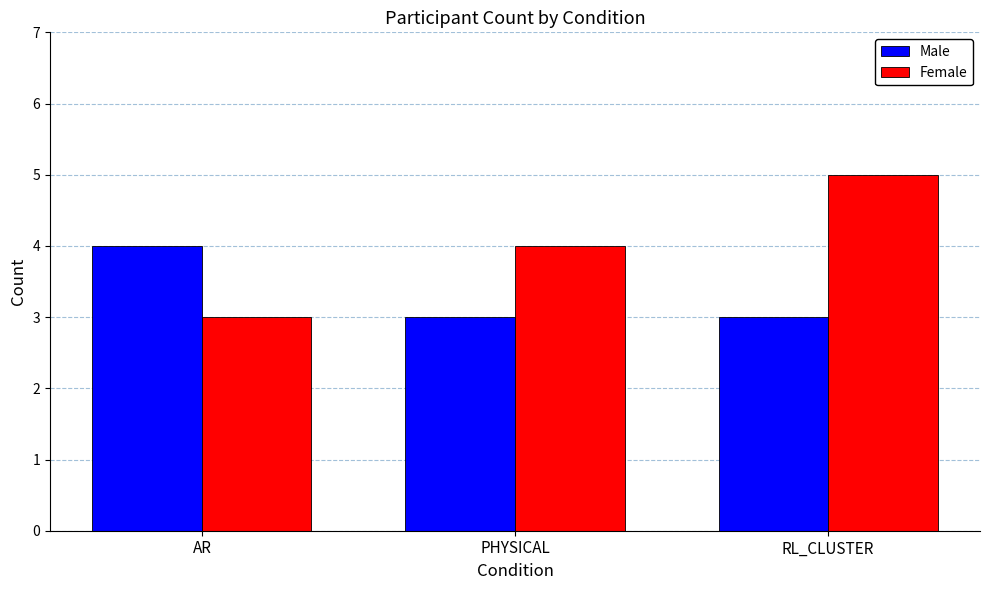

What are all the series names shown in the legend?

Male, Female